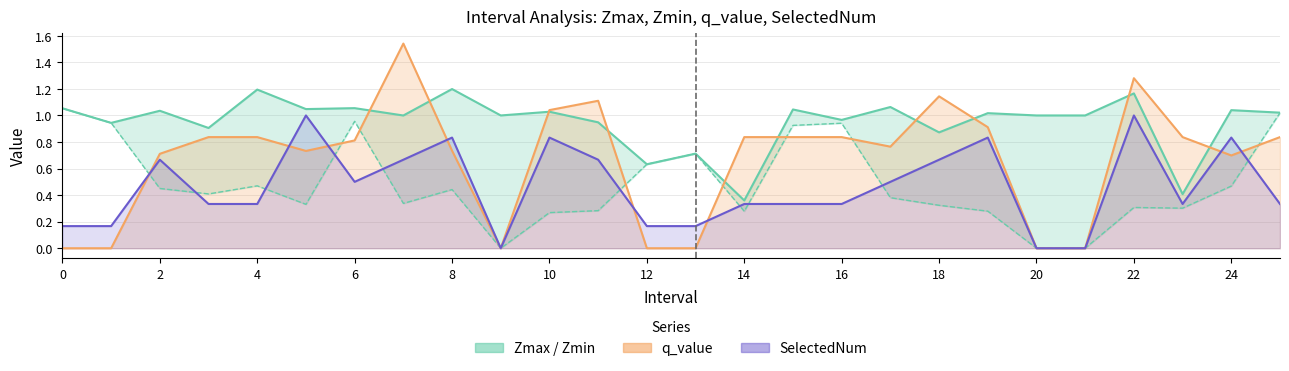

True or false: Zmin and Zmax intersect in this chart.

False